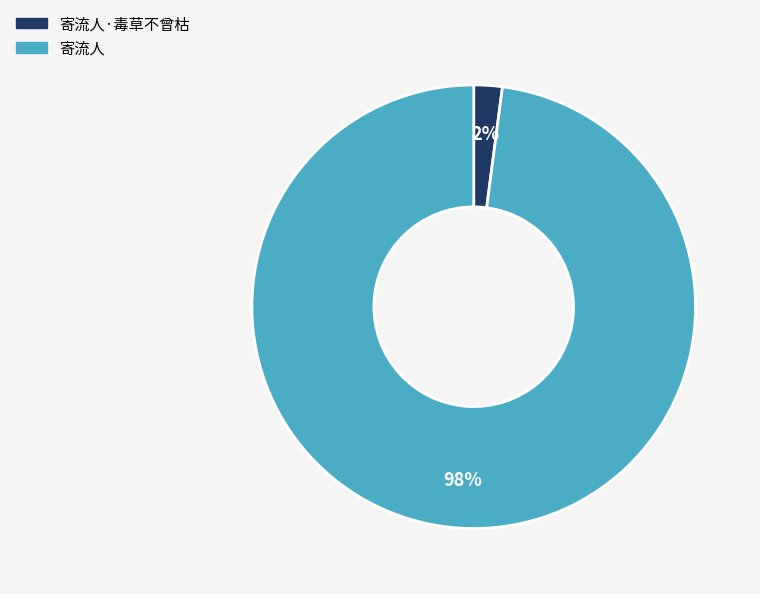

Is there a majority slice in this chart?

Yes